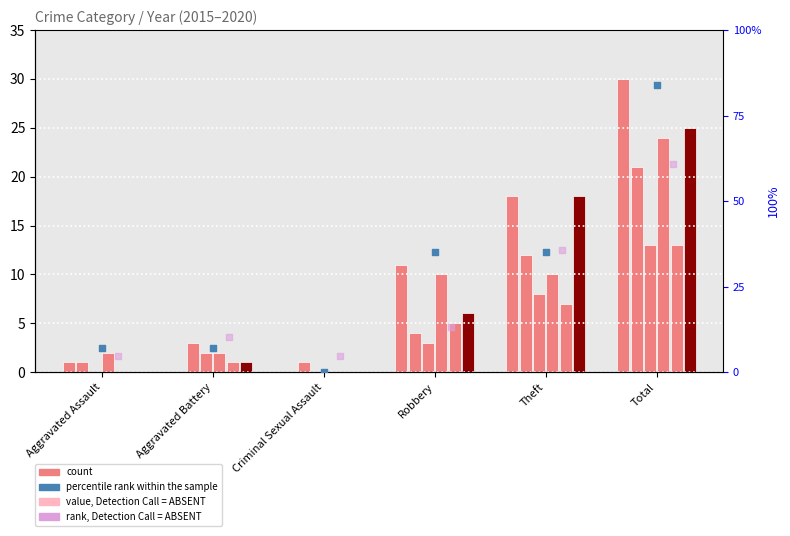

At how many categories does at least one series exceed 25?

3